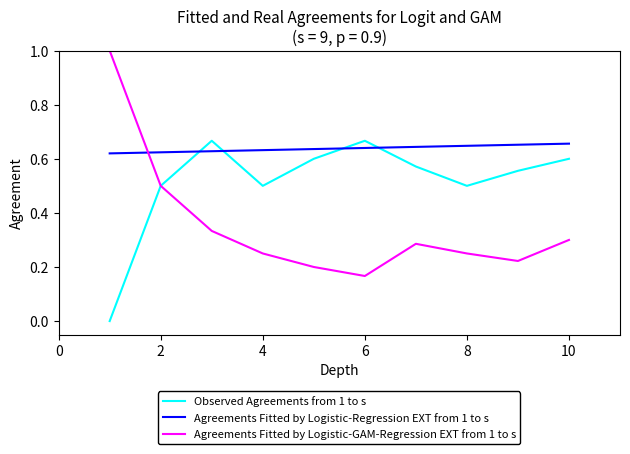

True or false: Agreements Fitted by Logistic-Regression EXT from 1 to s and Observed Agreements from 1 to s cross at least once.

True